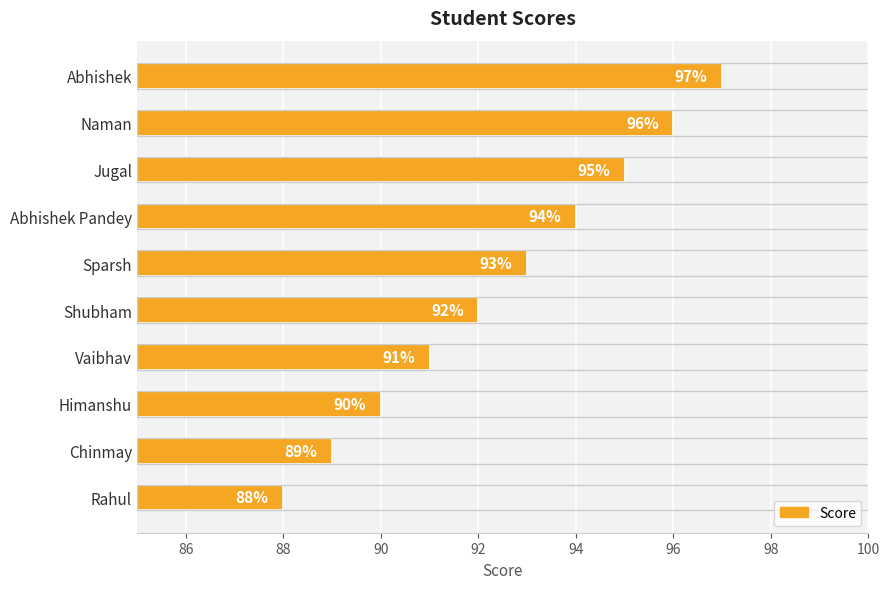

How many values are between 90 and 95?

6